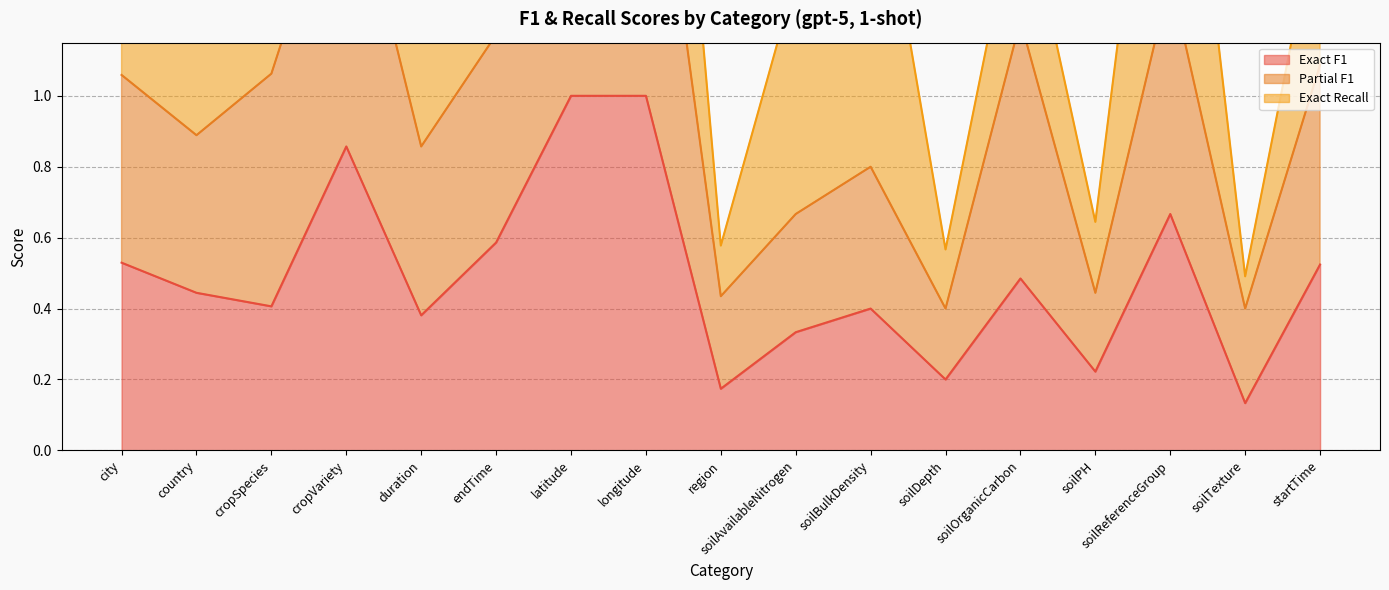

The value of Exact F1 at region is 0.1. True or false?

False